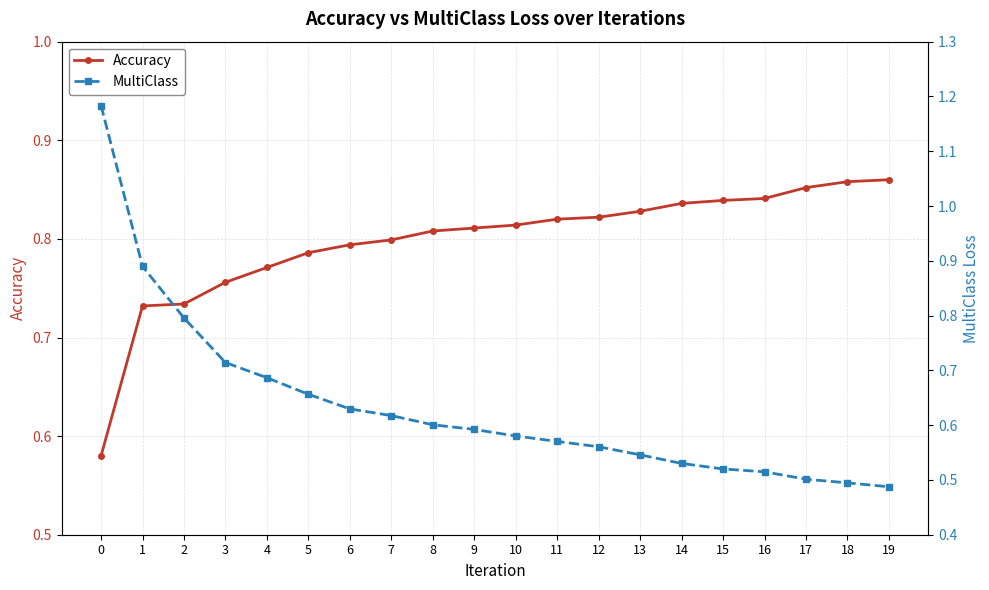

The MultiClass series shows 0.8 at 2. True or false?

True